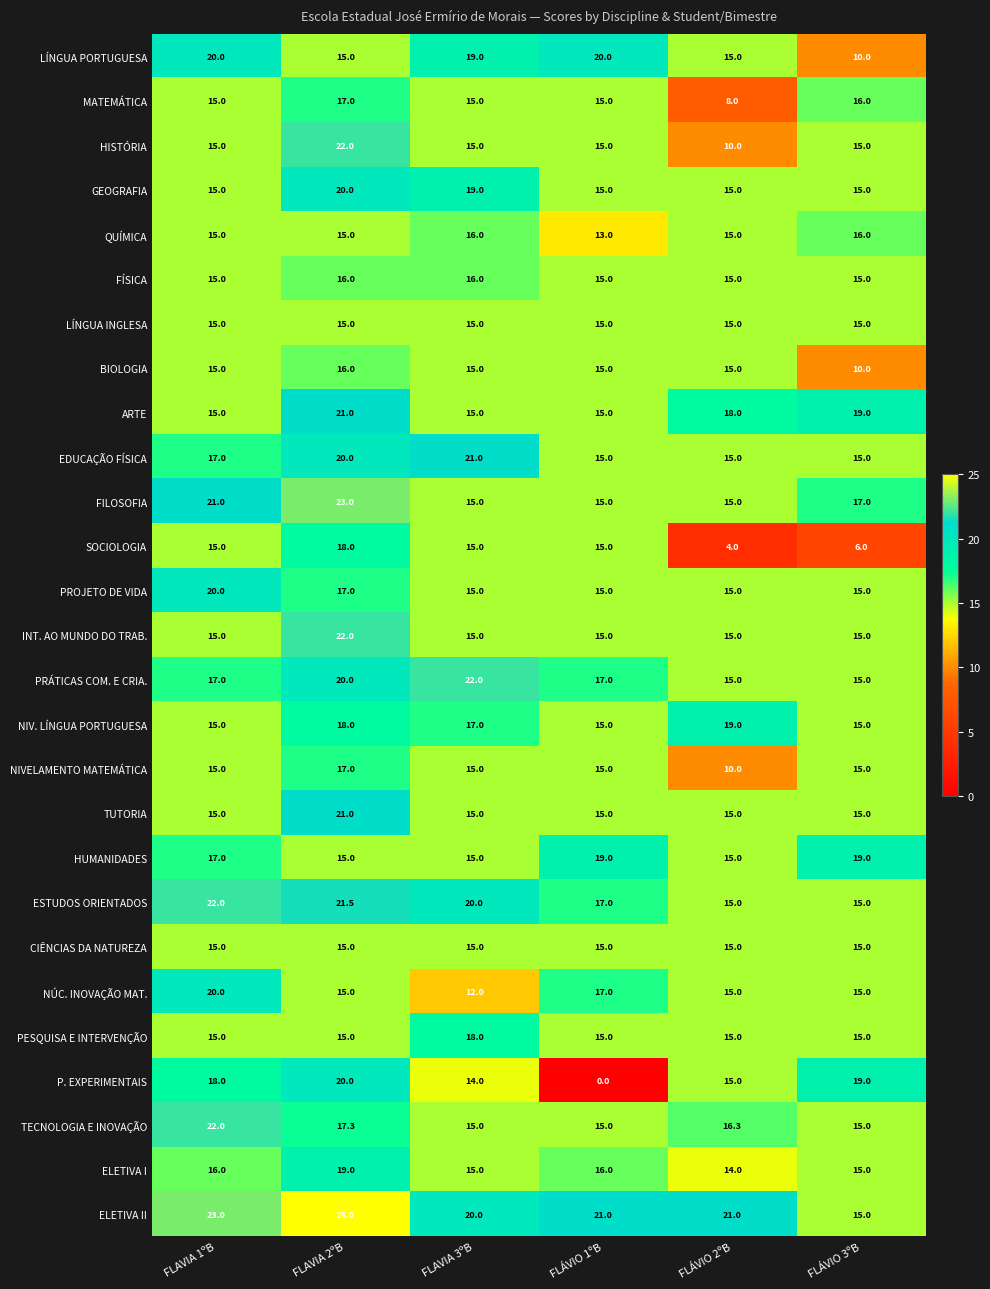

Which series has the largest total across all categories?

ELETIVA II